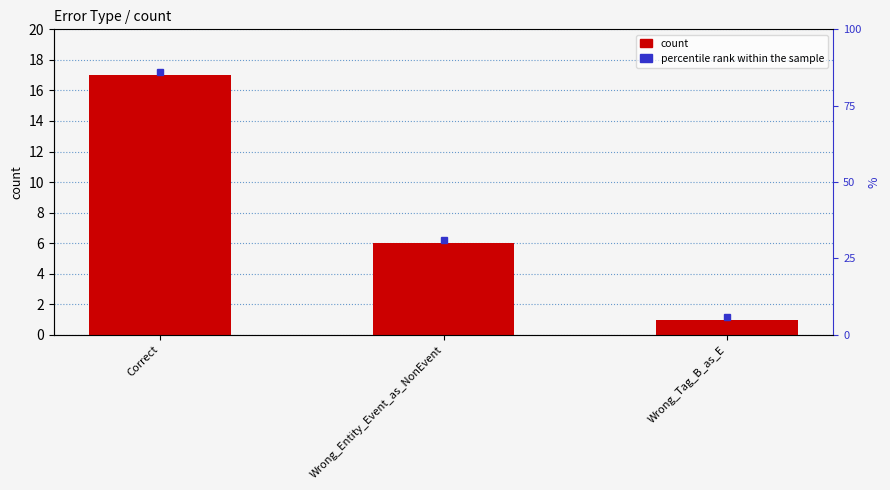

Reading left to right, what are all the values shown in this chart?

17	6	1